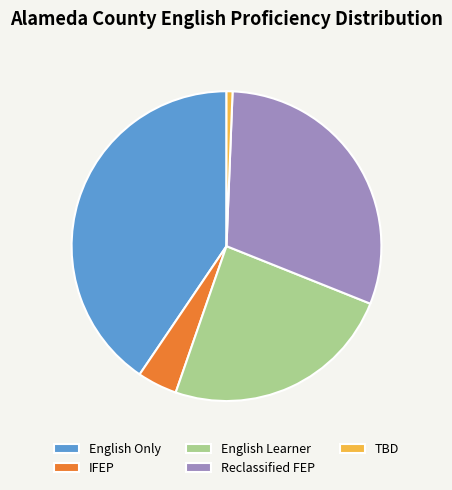

What is the largest slice in the pie chart?

English Only